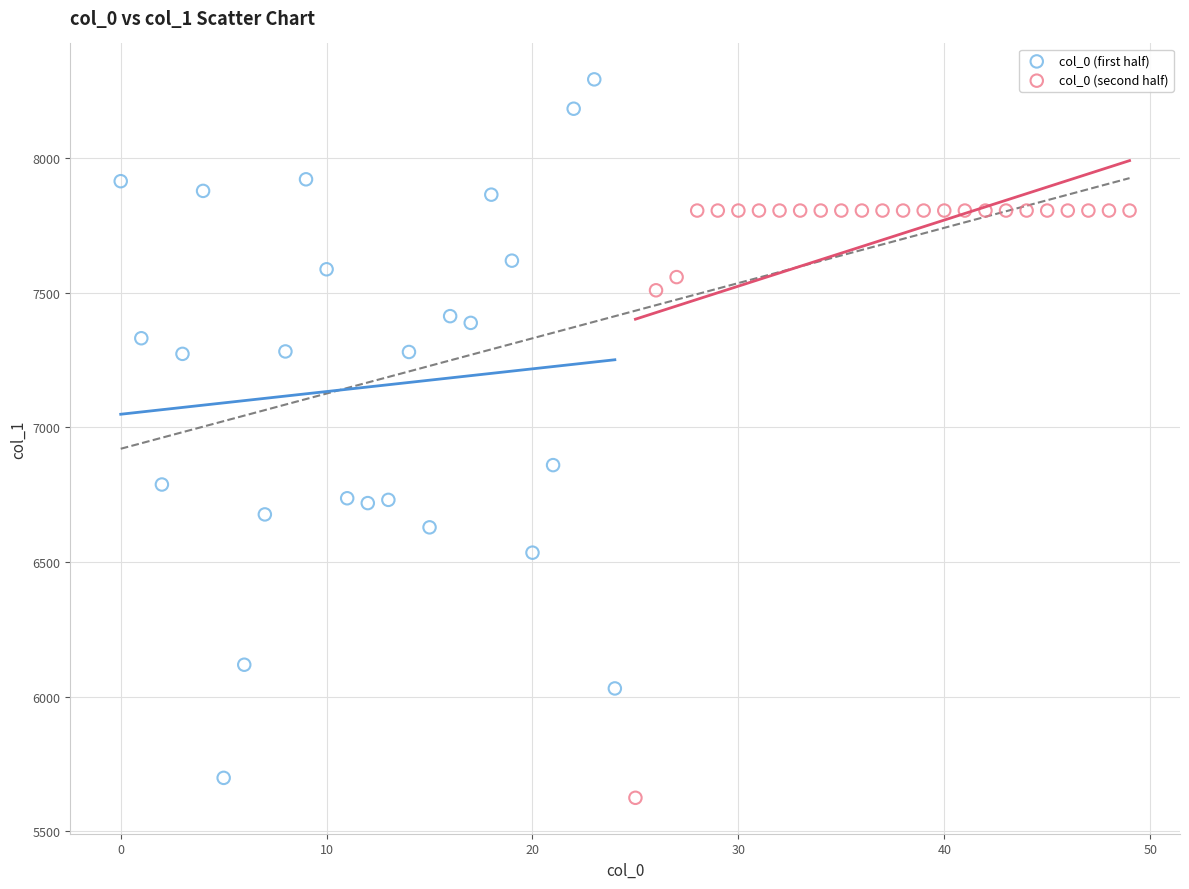

Which series has the widest spread of Y values?

col_0 (first half)